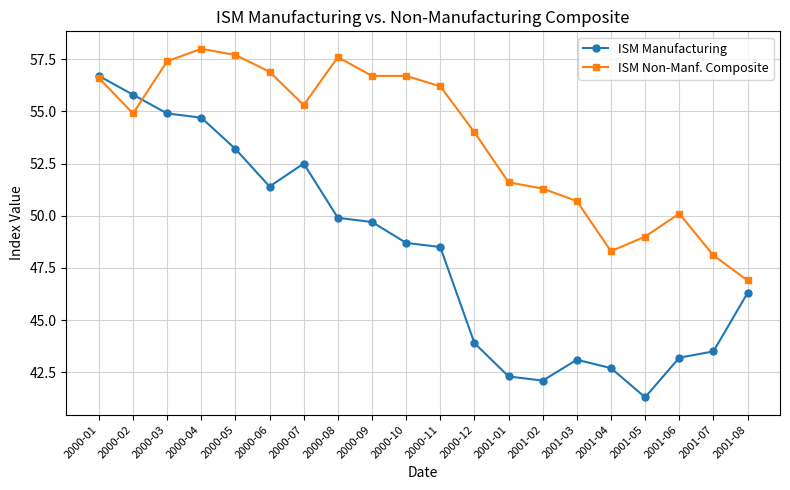

What is the difference between the highest and lowest values at 2000-04?

3.3